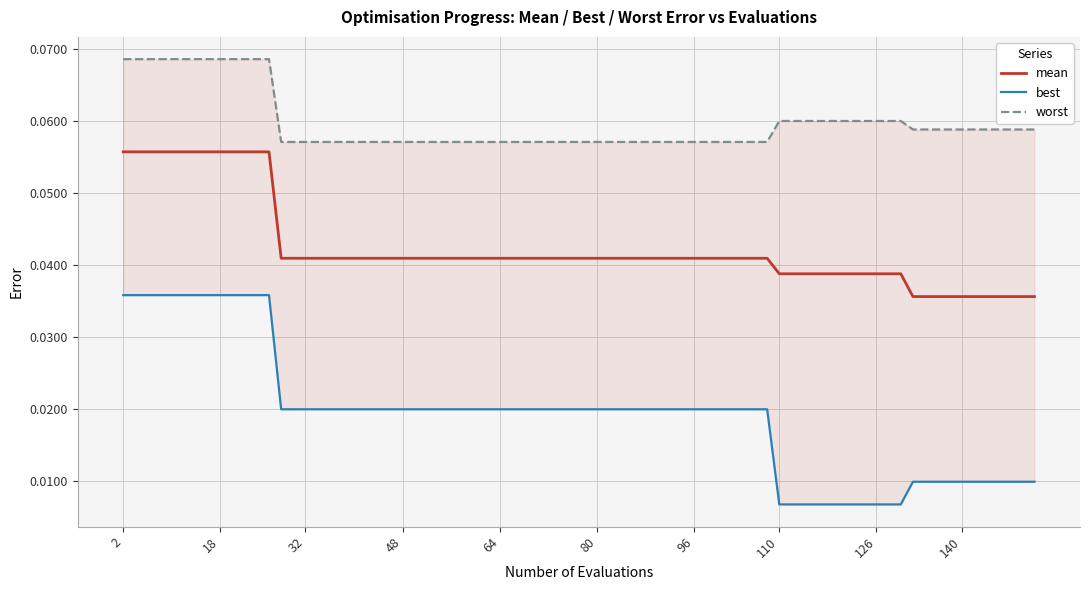

At which category is the sum across all series the highest?

2